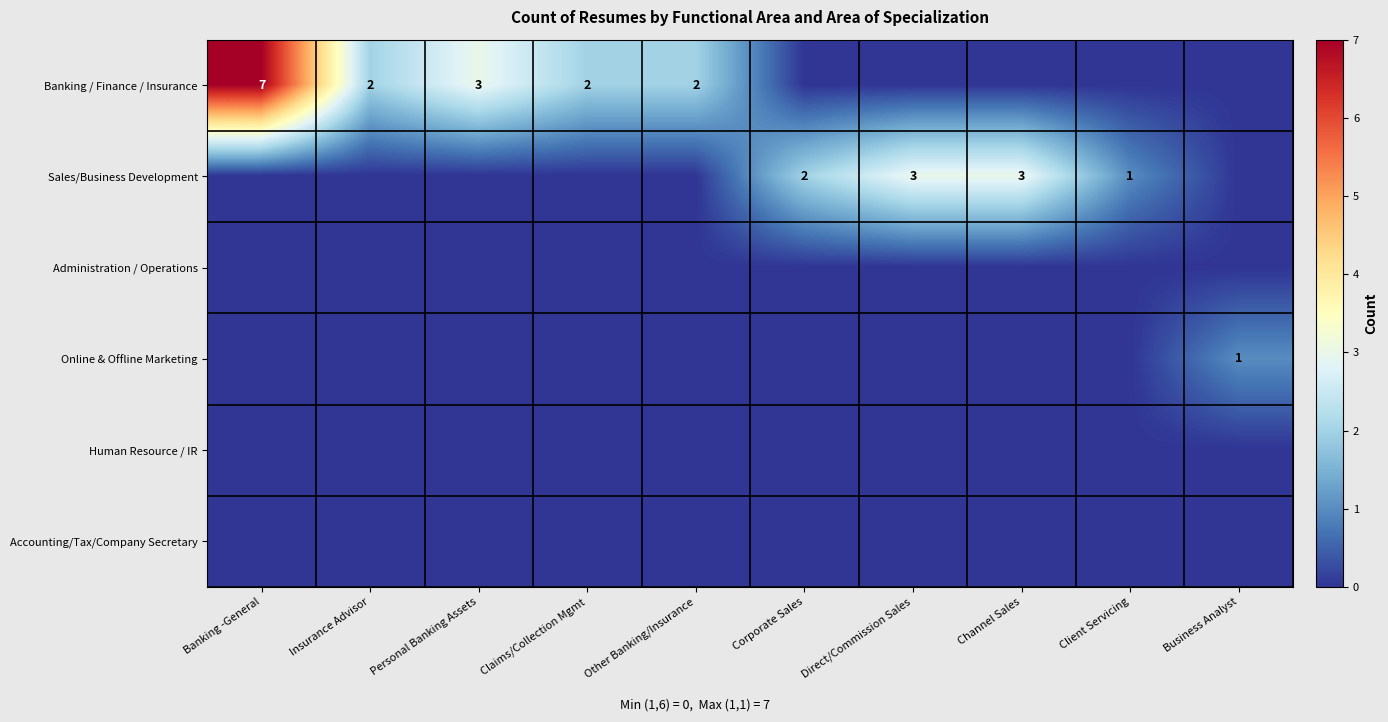

How many data points does each series have?

10